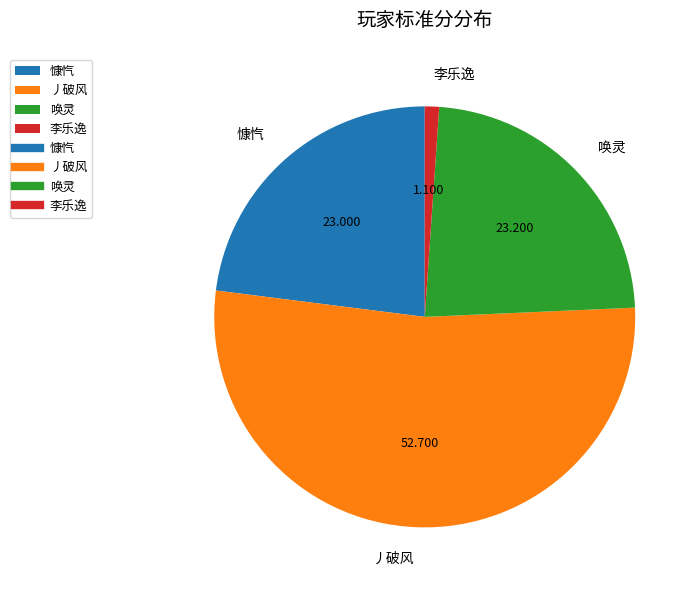

Is it true that 慷忾 is 30% of the pie?

False